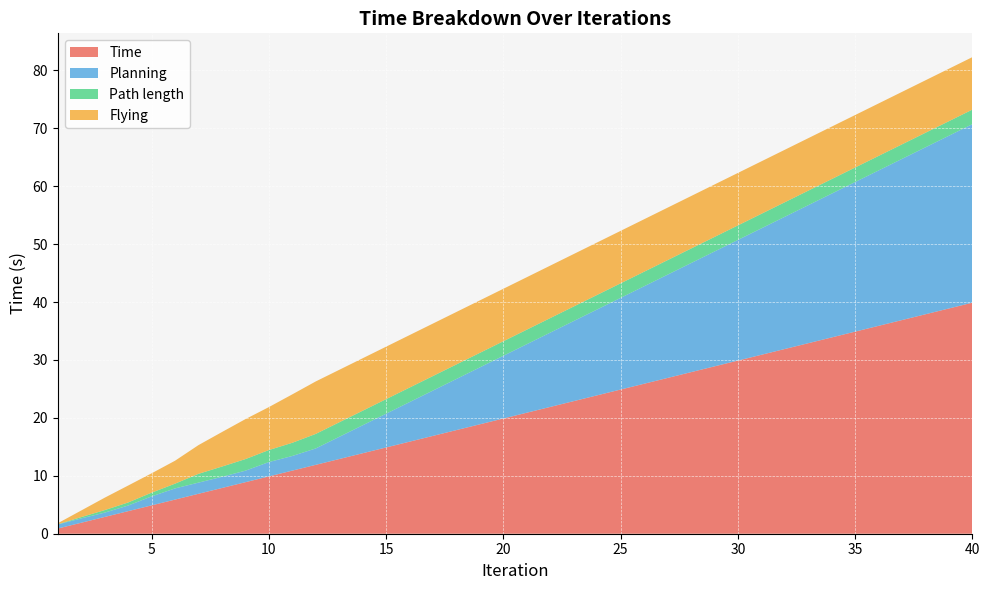

Reading left to right, list all the values displayed in this chart.

Time: 1=0.9	2=1.9	3=2.9	4=3.9	5=4.9	6=5.9	7=6.9	8=7.9	9=8.9	10=9.9	11=10.9	12=11.9	13=12.9	14=13.9	15=14.9	16=15.9	17=16.9	18=17.9	19=18.9	20=19.9	21=20.9	22=21.9	23=22.9	24=23.9	25=24.9	26=25.9	27=26.9	28=27.9	29=28.9	30=29.9	31=30.9	32=31.9	33=32.9	34=33.9	35=34.9	36=35.9	37=36.9	38=37.9	39=38.9	40=39.9
Planning: 1=0.7	2=0.8	3=0.8	4=1.0	5=1.6	6=1.9	7=1.9	8=1.9	9=2.0	10=2.5	11=2.5	12=2.8	13=3.8	14=4.8	15=5.8	16=6.8	17=7.8	18=8.8	19=9.8	20=10.8	21=11.8	22=12.8	23=13.8	24=14.8	25=15.8	26=16.8	27=17.8	28=18.8	29=19.8	30=20.8	31=21.8	32=22.8	33=23.8	34=24.8	35=25.8	36=26.8	37=27.8	38=28.8	39=29.8	40=30.8
Path length: 1=0.0	2=0.2	3=0.4	4=0.5	5=0.6	6=0.8	7=1.5	8=1.8	9=2.0	10=2.1	11=2.3	12=2.5	13=2.5	14=2.5	15=2.5	16=2.5	17=2.5	18=2.5	19=2.5	20=2.5	21=2.5	22=2.5	23=2.5	24=2.5	25=2.5	26=2.5	27=2.5	28=2.5	29=2.5	30=2.5	31=2.5	32=2.5	33=2.5	34=2.5	35=2.5	36=2.5	37=2.5	38=2.5	39=2.5	40=2.5
Flying: 1=0.2	2=1.1	3=2.1	4=2.9	5=3.3	6=4.0	7=5.0	8=6.0	9=6.9	10=7.4	11=8.4	12=9.1	13=9.1	14=9.1	15=9.1	16=9.1	17=9.1	18=9.1	19=9.1	20=9.1	21=9.1	22=9.1	23=9.1	24=9.1	25=9.1	26=9.1	27=9.1	28=9.1	29=9.1	30=9.1	31=9.1	32=9.1	33=9.1	34=9.1	35=9.1	36=9.1	37=9.1	38=9.1	39=9.1	40=9.1